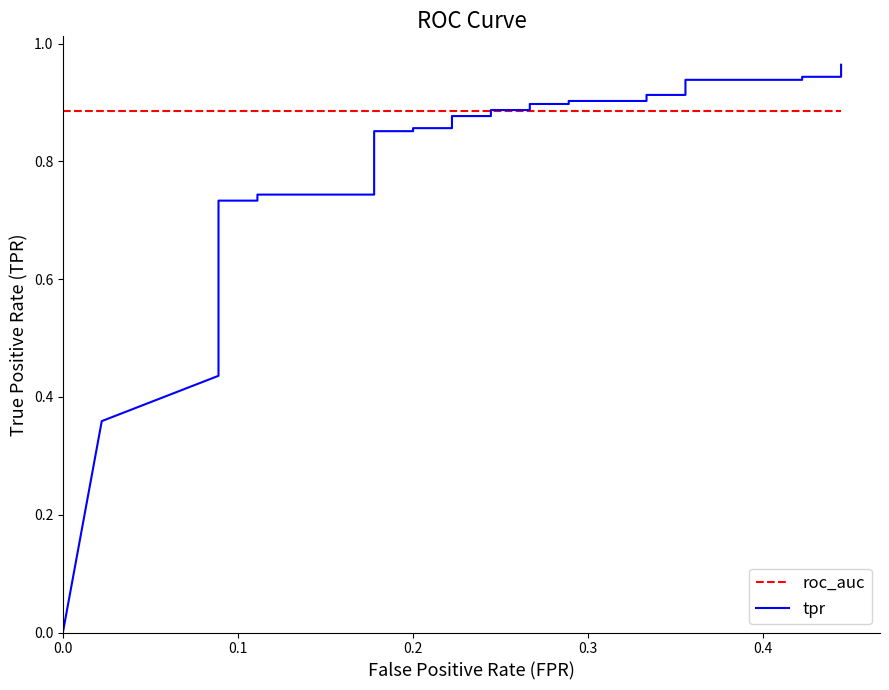

True or false: roc_auc and tpr intersect in this chart.

True